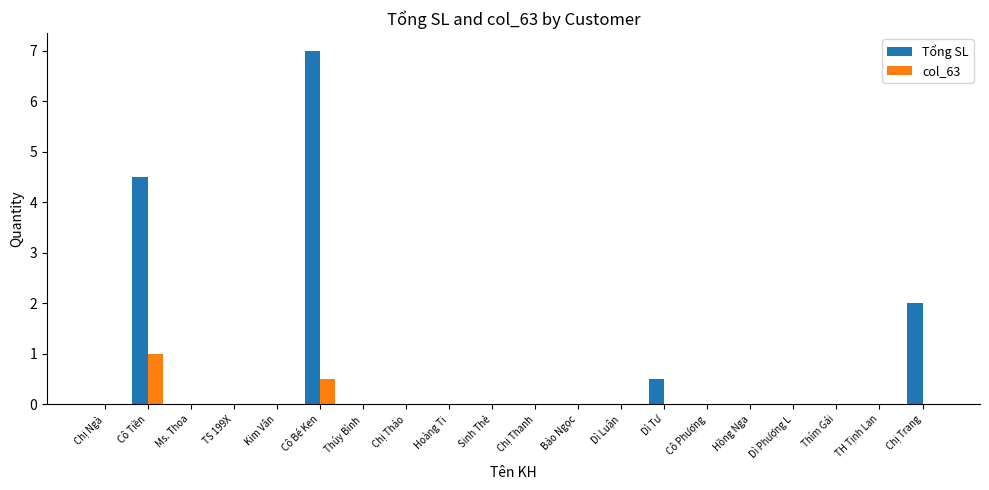

How many groups of bars are there?

20